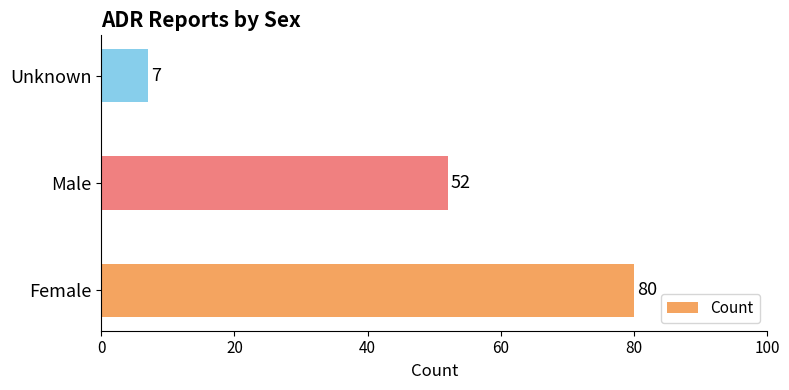

How many values are below 52?

1